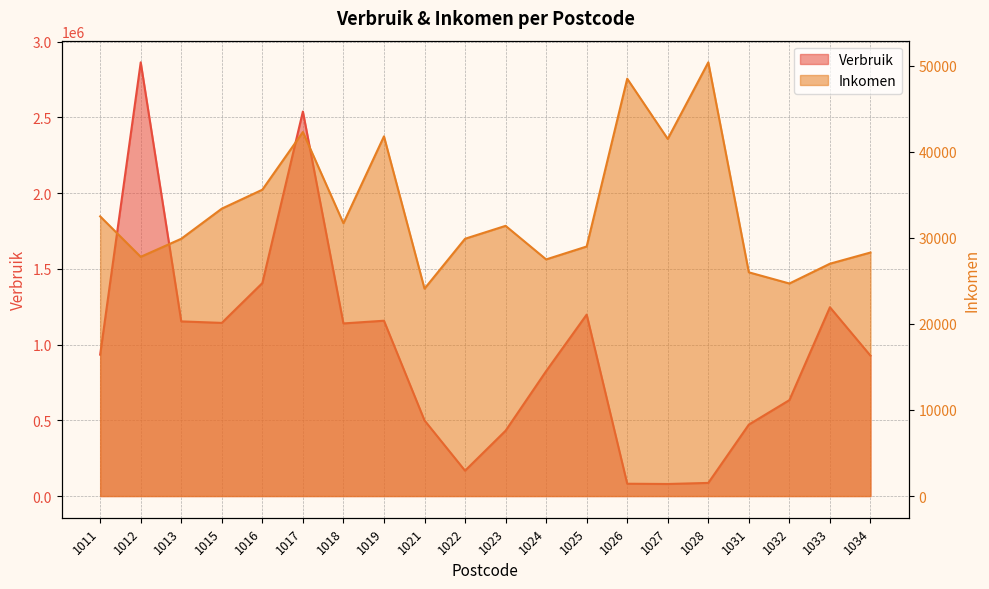

What are all the series names shown in the legend?

Verbruik, Inkomen